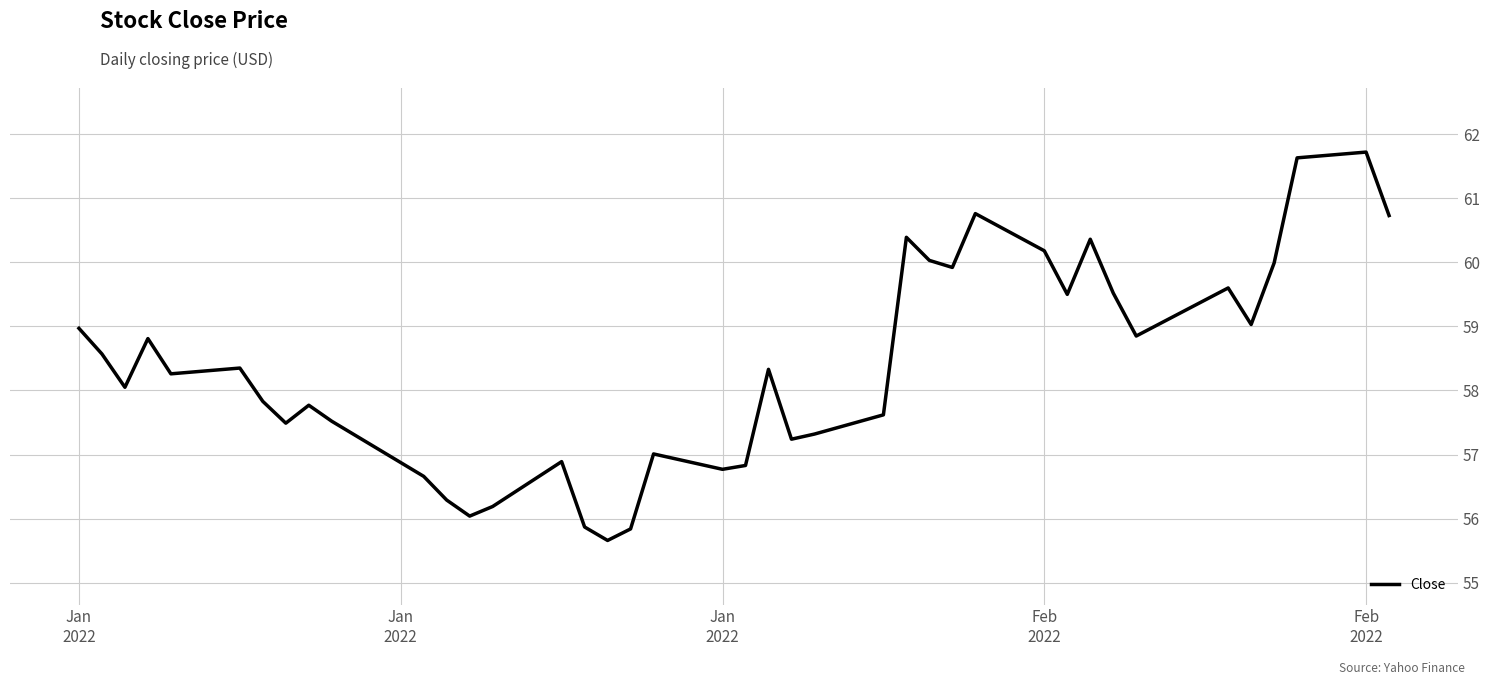

What is the difference between the maximum and minimum values?

6.1